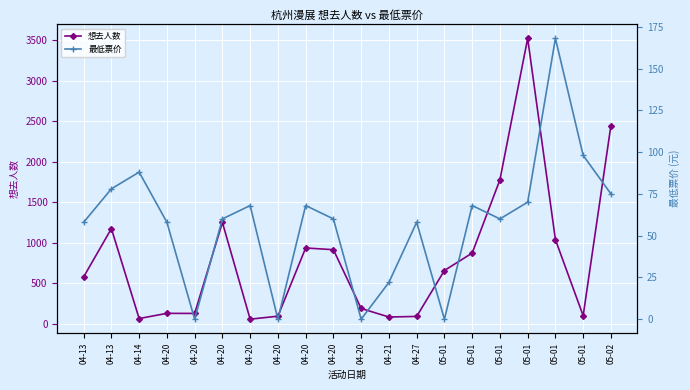

Where do 最低票价 and 想去人数 first cross each other?

04-13 and 04-14